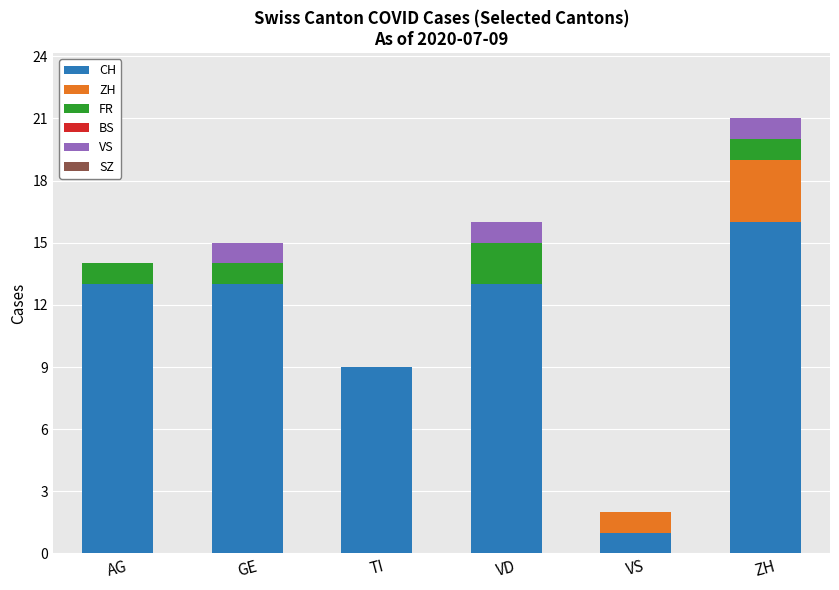

Where is CH nearest to the value 8?

TI